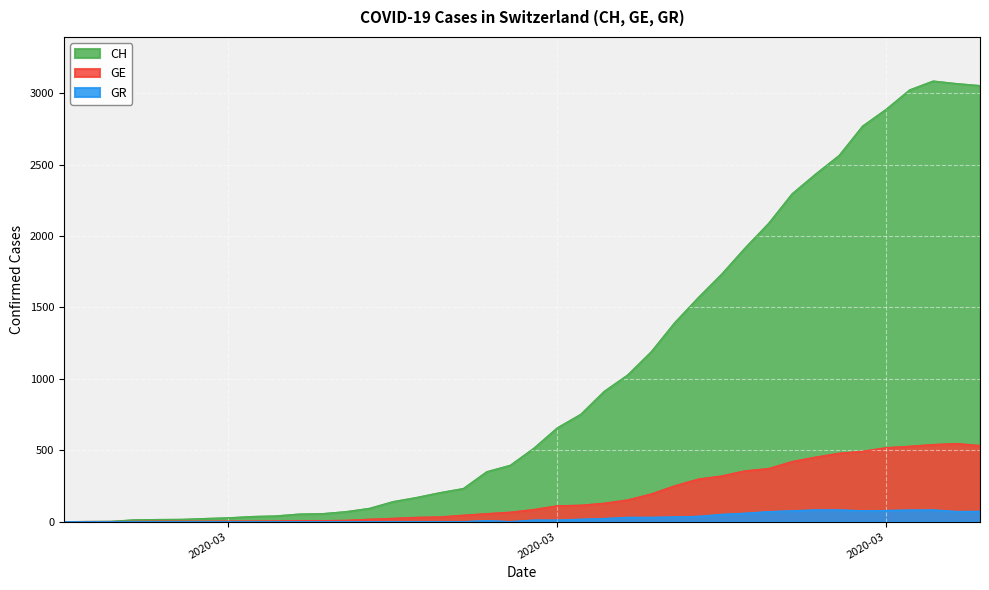

In CH, how many points are higher than both neighbors (excluding endpoints)?

1